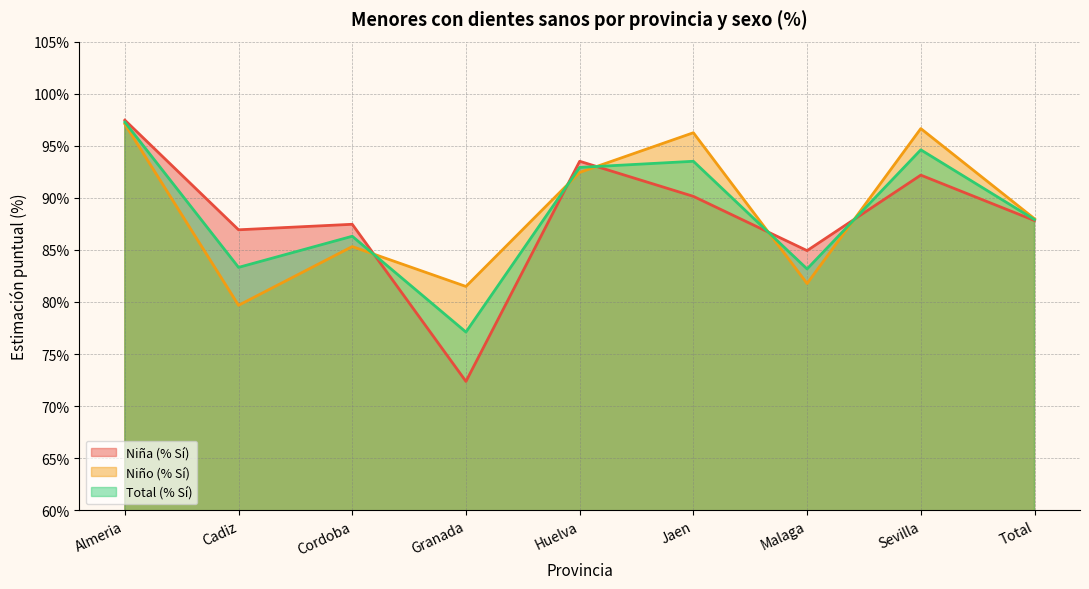

The Total (% Sí) series shows 83.2 at Malaga. True or false?

True